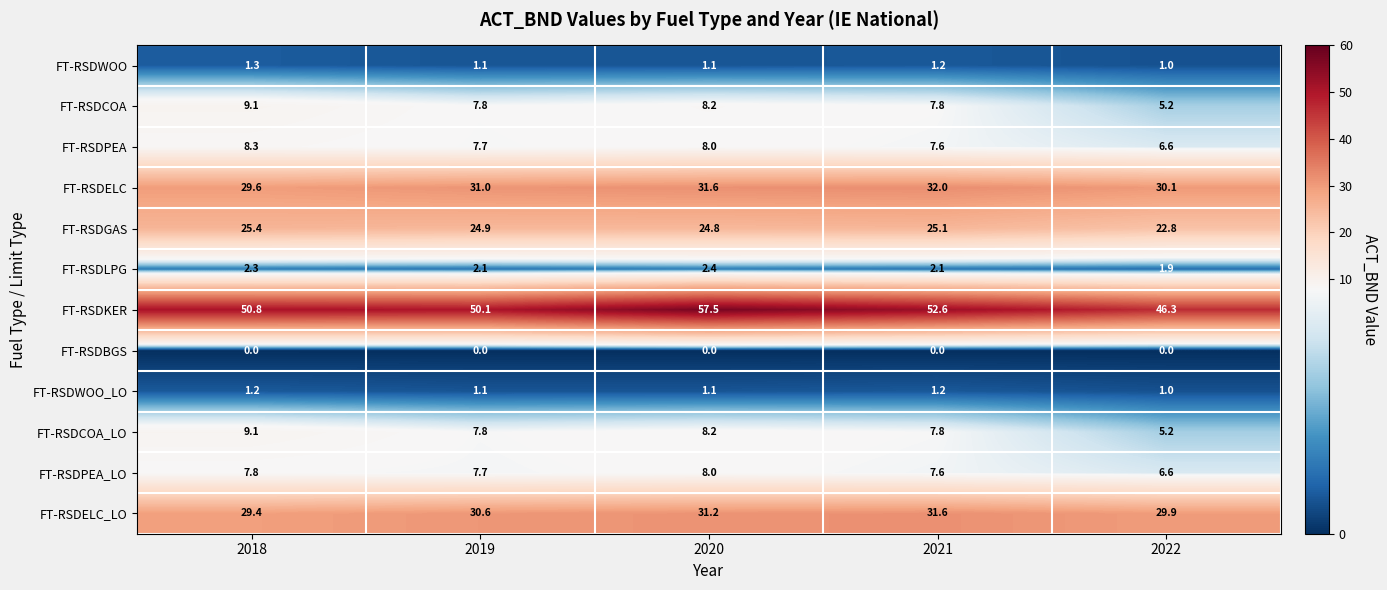

What is the lowest value of the FT-RSDELC_LO series?

29.4